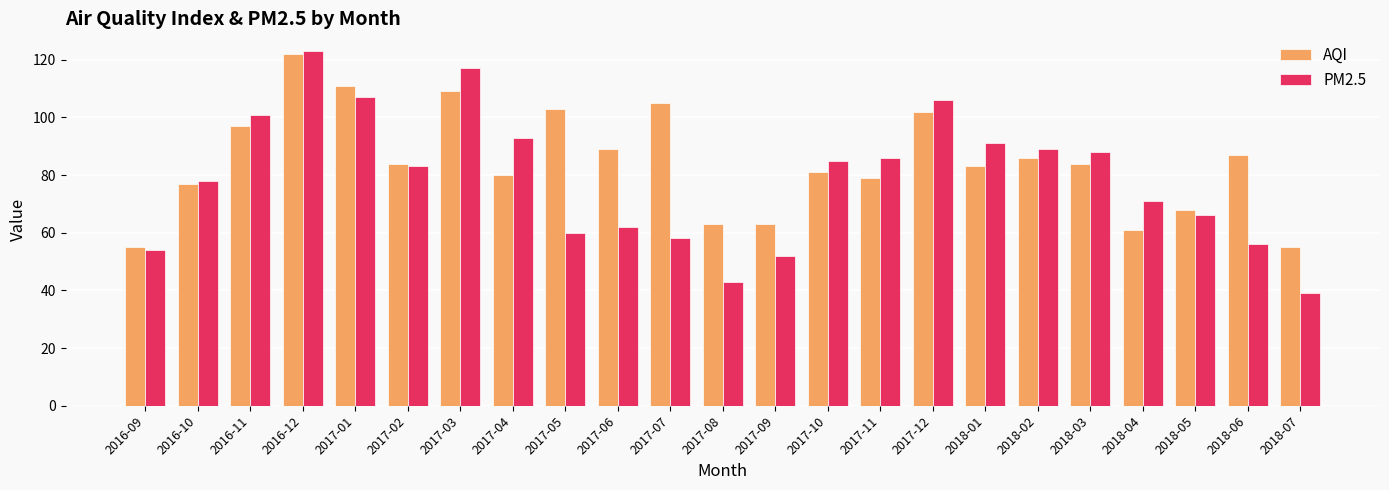

What is the label of the 9th bar from the left?

2017-05